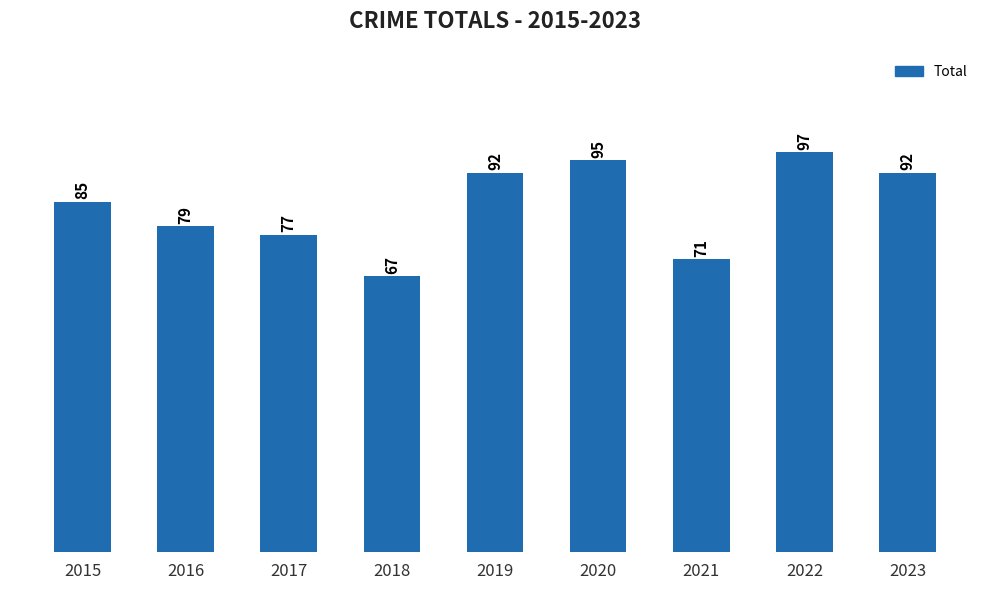

Are the bars horizontal?

No